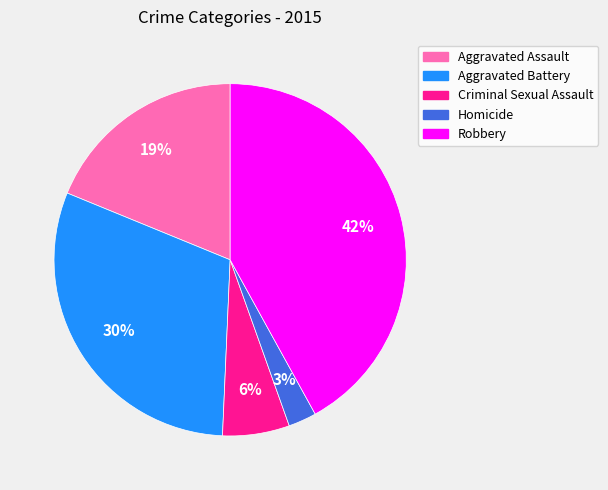

Approximately how many times larger is the value at Criminal Sexual Assault compared to Aggravated Battery?

0.2